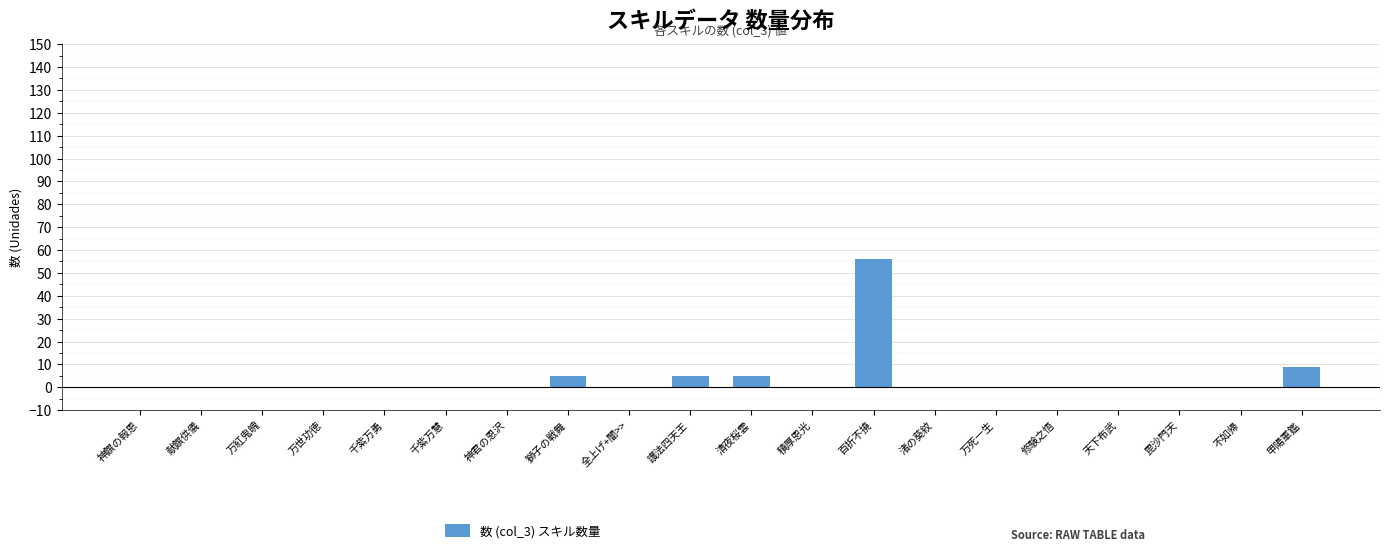

What is the difference between the values at 神君の恩沢 and 護法四天王?

5